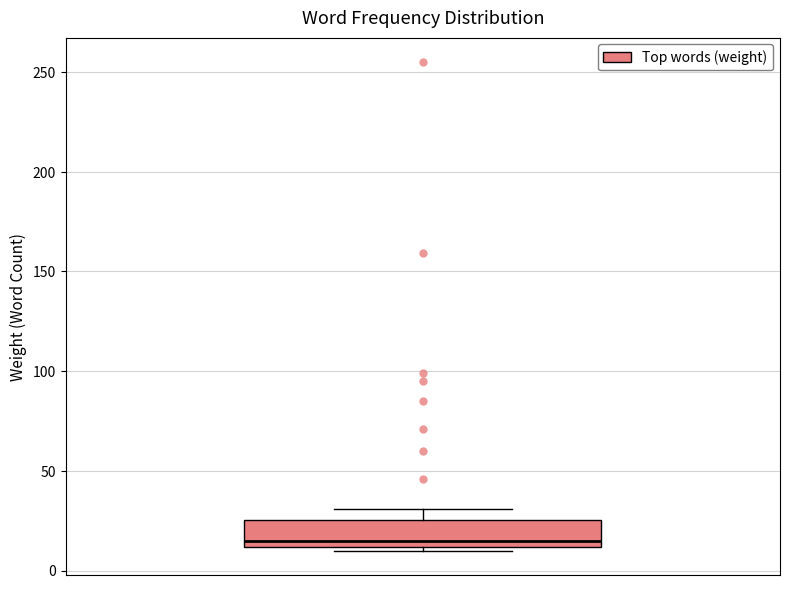

Where does the median line of the box sit on the y-axis? The values are not printed on the chart, so give them approximately, as read against the axis.

15